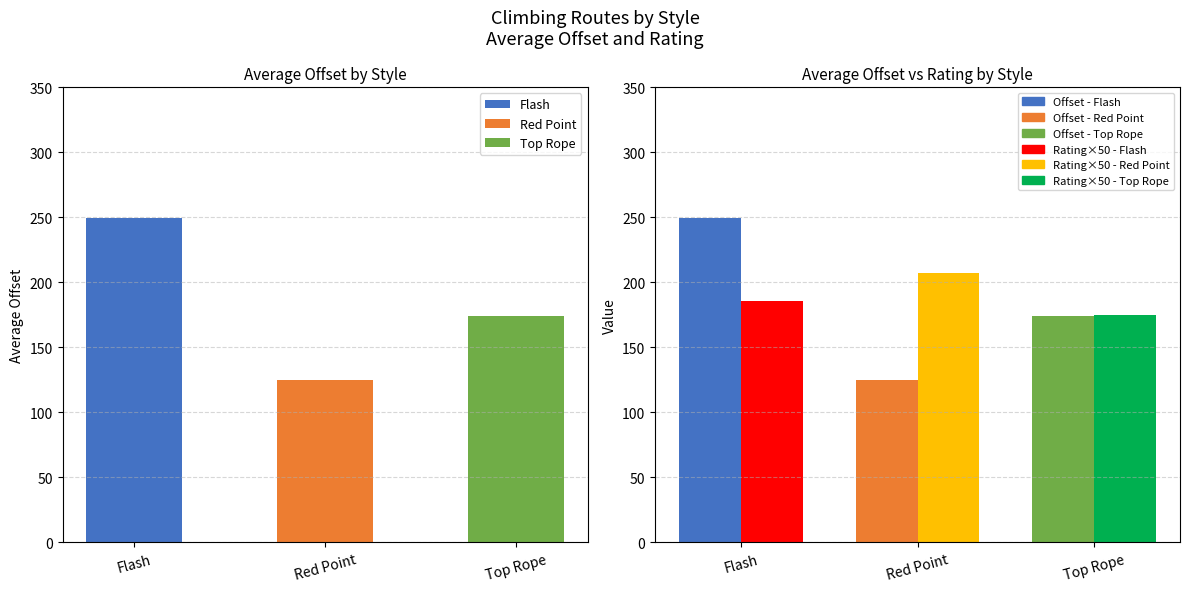

What is the sum of all Avg Offset values?

548.1